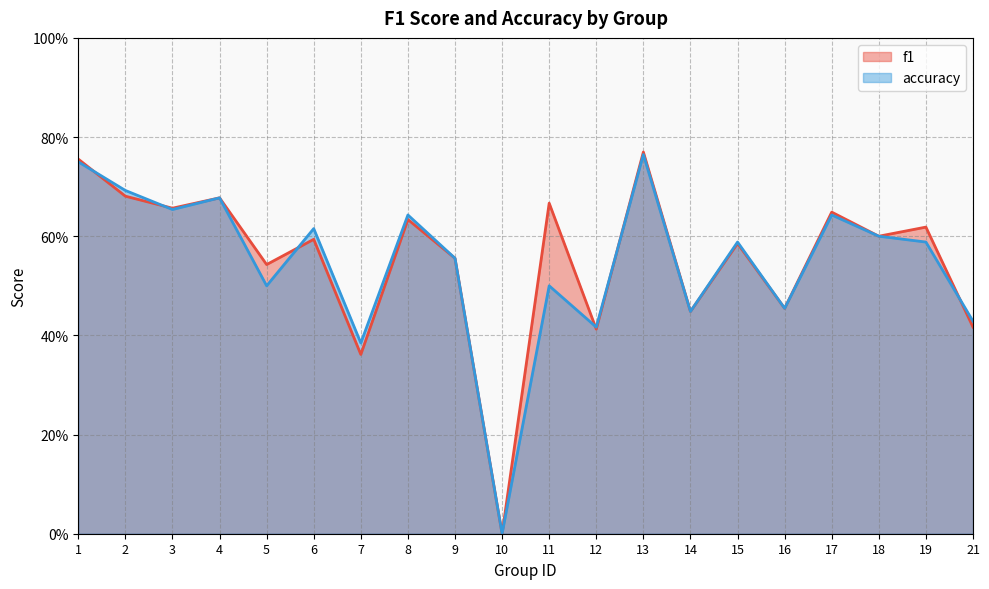

How many categories are shown in the chart?

20